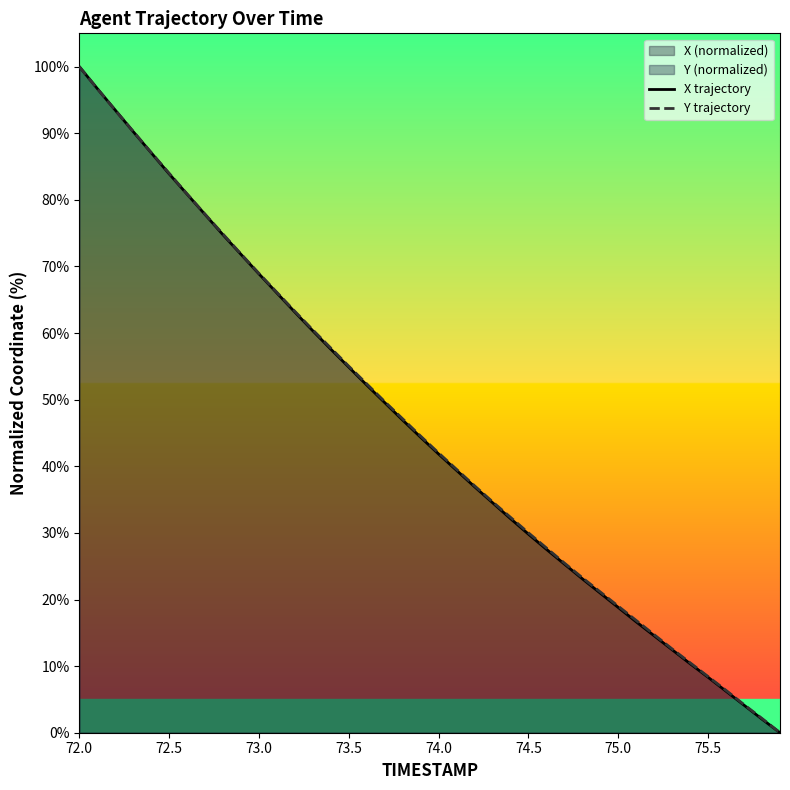

What is the highest value of the X trajectory series?

100.0